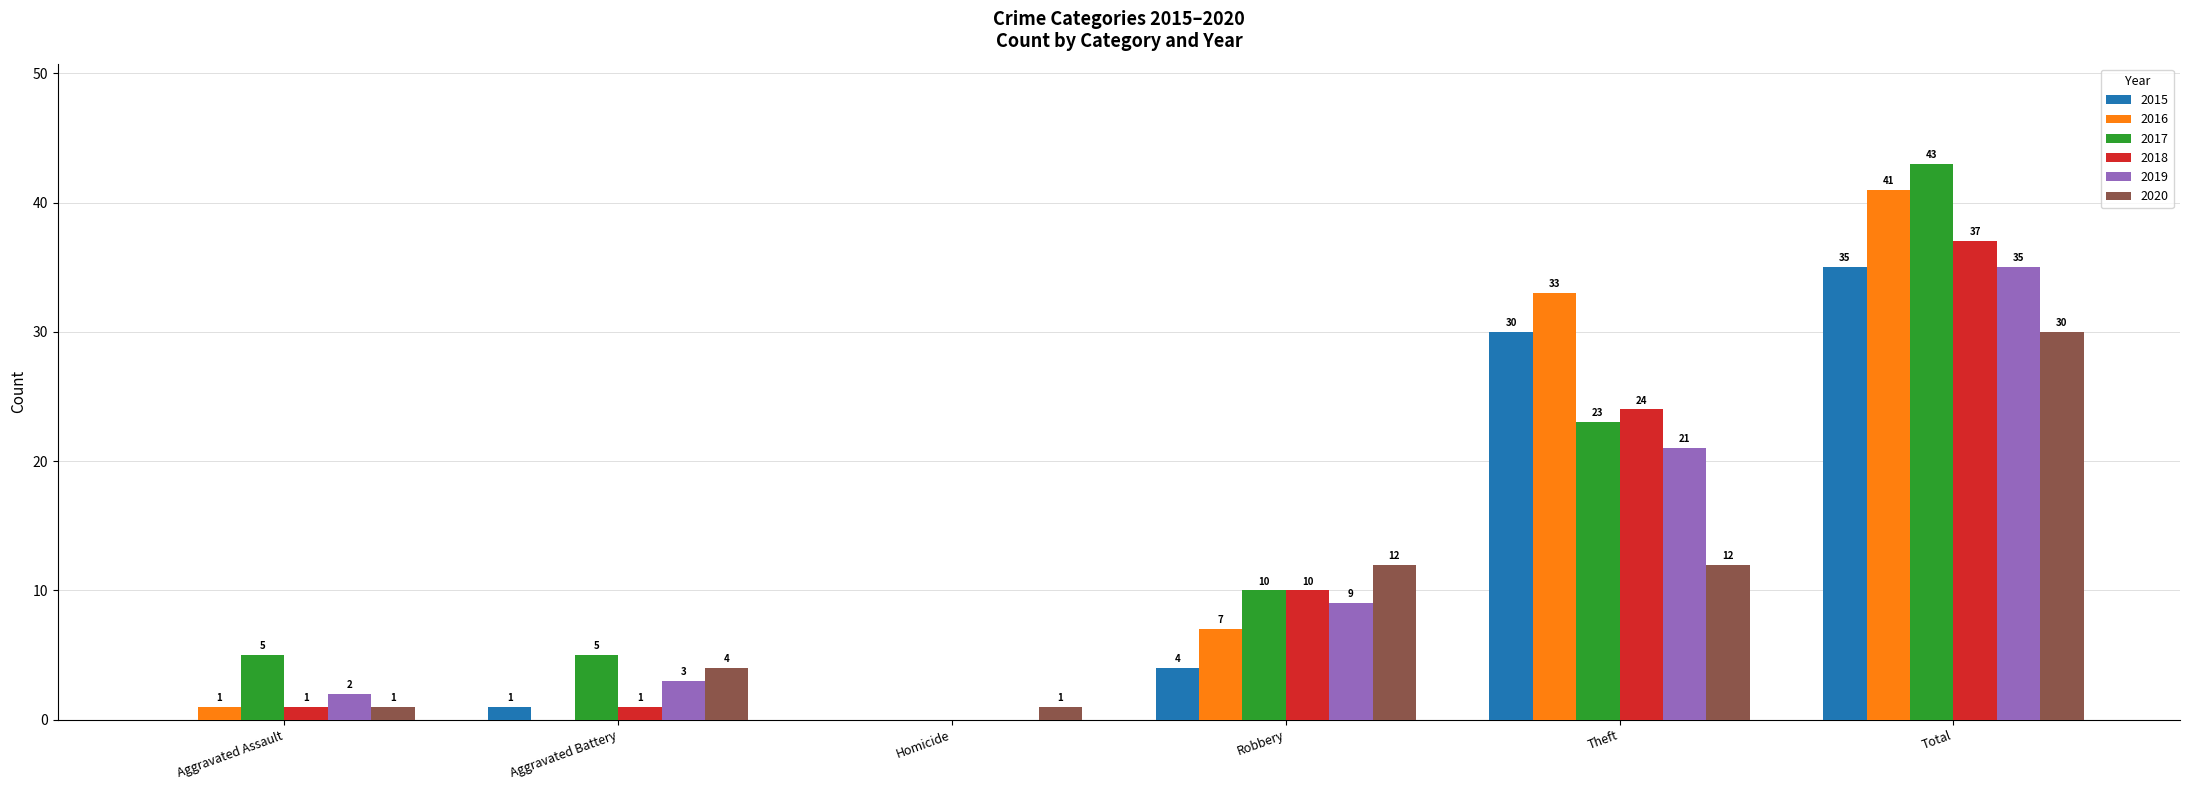

Is it true that 2019 equals 3 at Aggravated Battery?

True